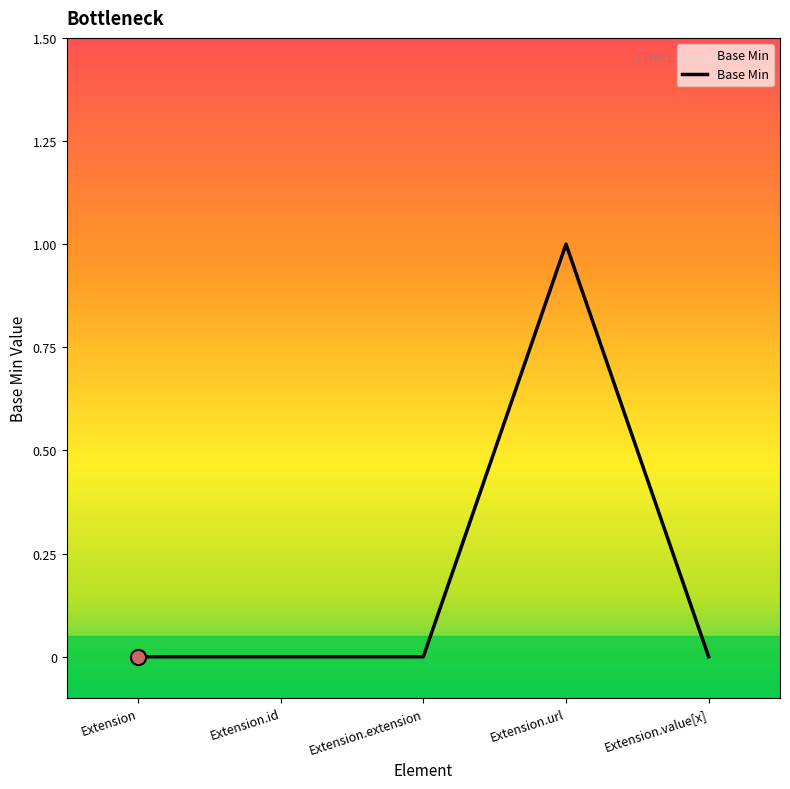

Between Extension.extension and Extension.url, which is larger?

Extension.url